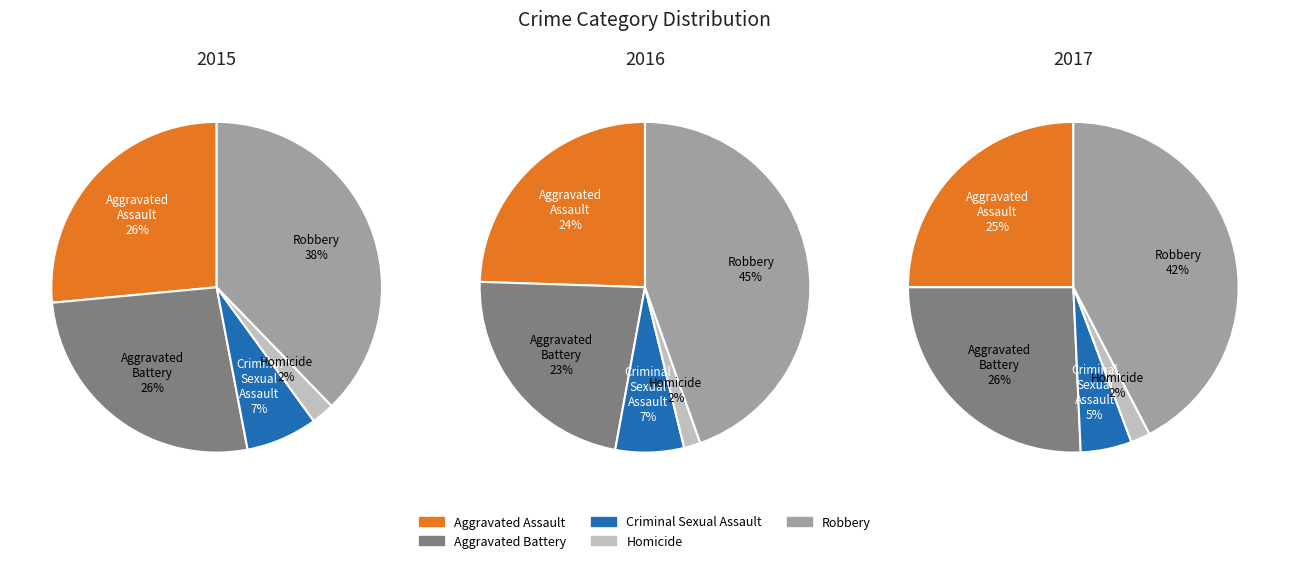

To the nearest percent, what is the difference between the largest and smallest slice percentages?

43%